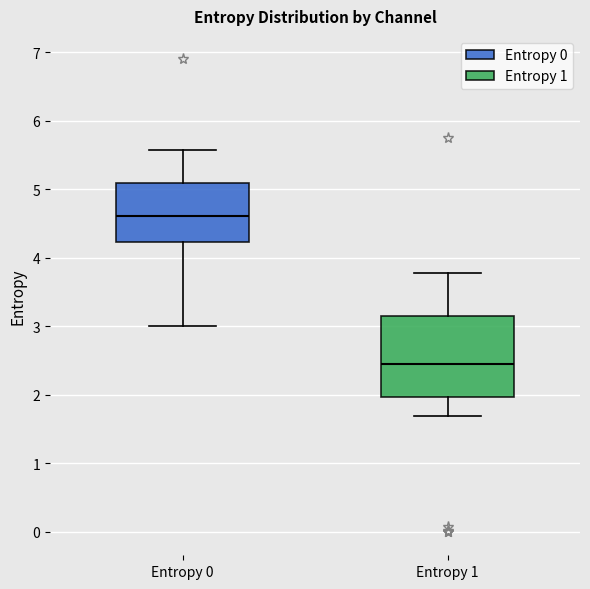

Which box's median line is the lowest?

Entropy 1